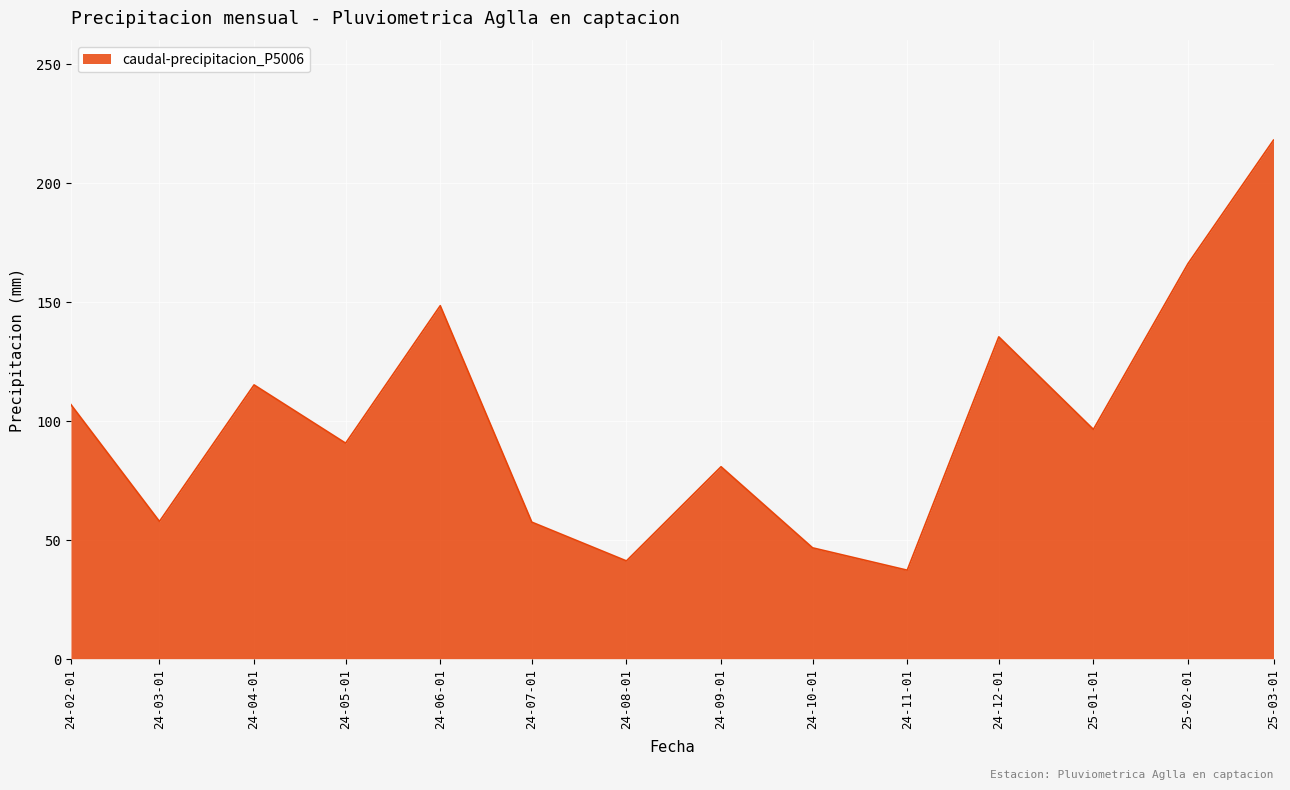

Which label corresponds to the smallest value in the chart?

24-11-01